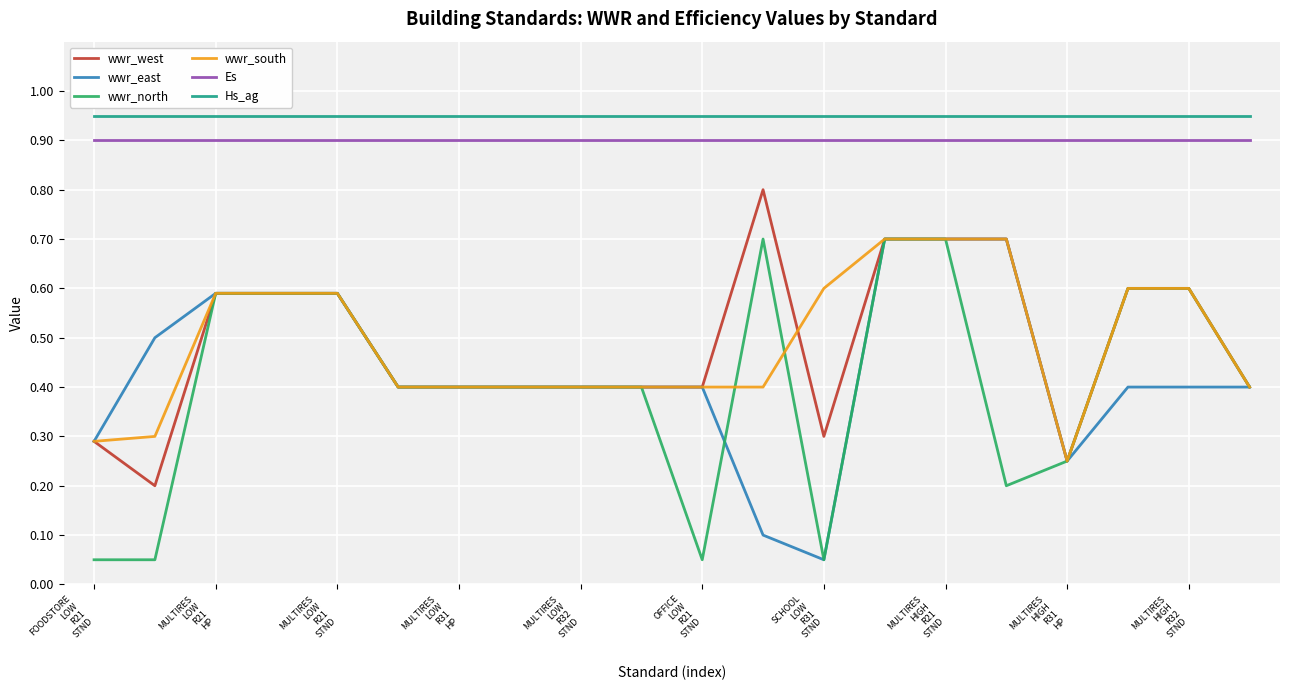

True or false: Es and wwr_west intersect in this chart.

False